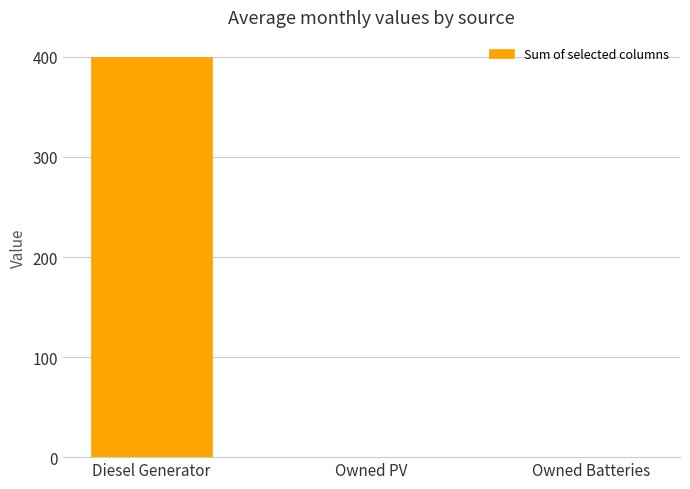

What is the sum of all values?

400